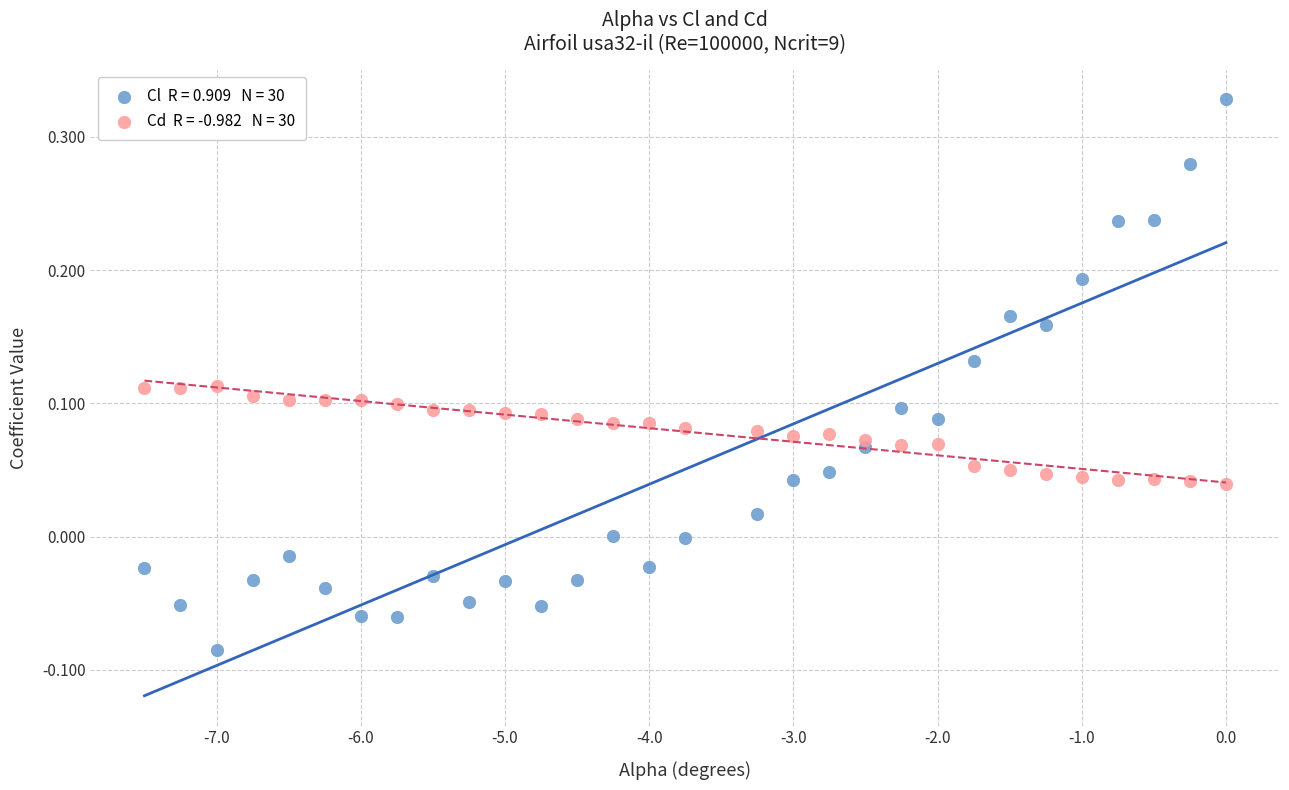

Across all data points, what is the range of X values (max minus min)?

7.5